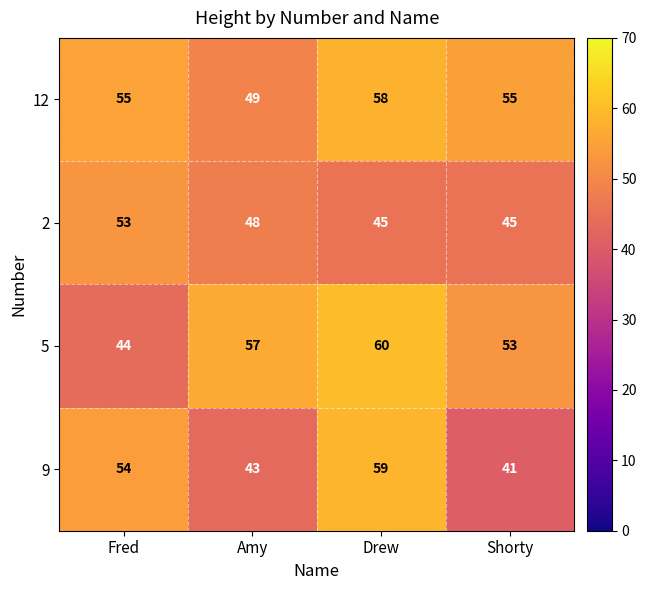

The 2 series shows 27 at Amy. True or false?

False